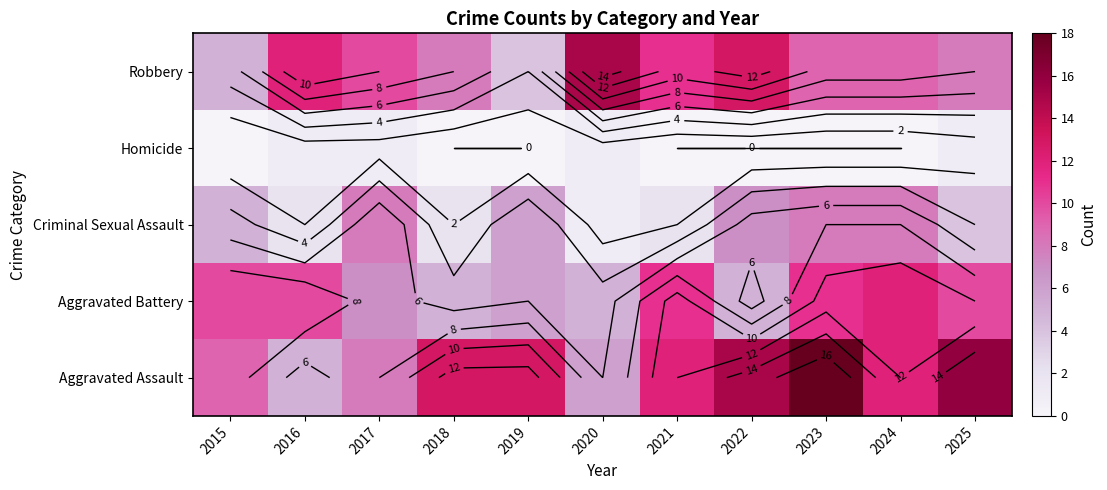

How many distinct data groups are displayed?

5